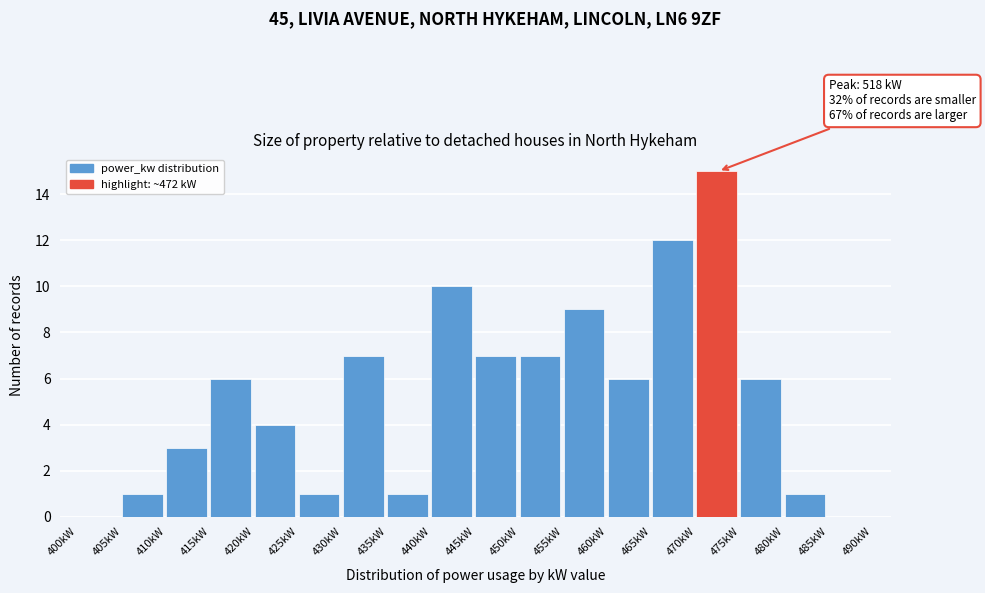

Over which range of the x-axis is the bar tallest?

470 to 475